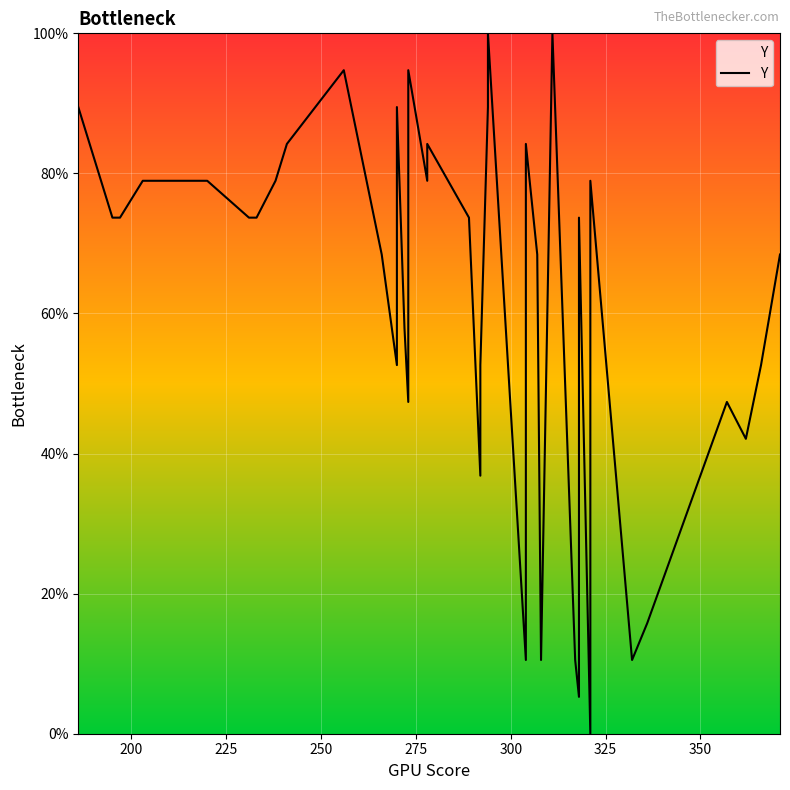

Reading left to right, list all the values displayed in this chart.

89.5	73.7	73.7	78.9	78.9	78.9	73.7	73.7	78.9	84.2	94.7	68.4	52.6	89.5	57.9	47.4	94.7	78.9	84.2	73.7	36.8	52.6	89.5	100.0	10.5	84.2	68.4	10.5	100.0	10.5	5.3	73.7	0.0	78.9	10.5	15.8	47.4	42.1	52.6	68.4